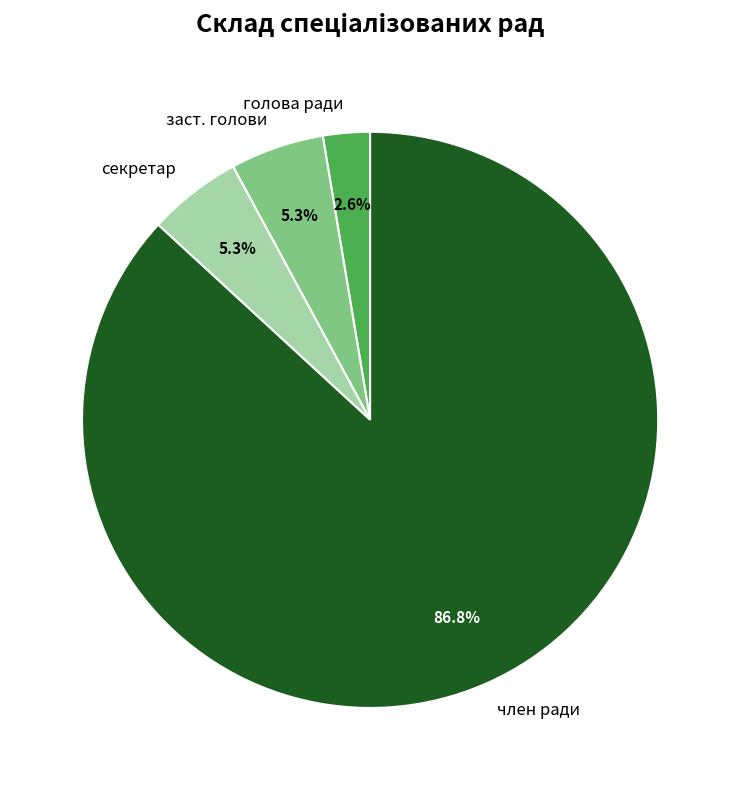

How many segments does this pie chart have?

4